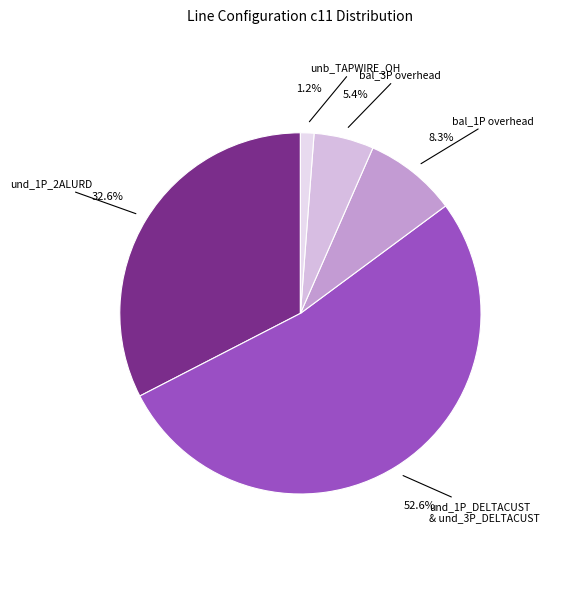

What is the smallest slice in the pie chart?

unb_TAPWIRE_OH